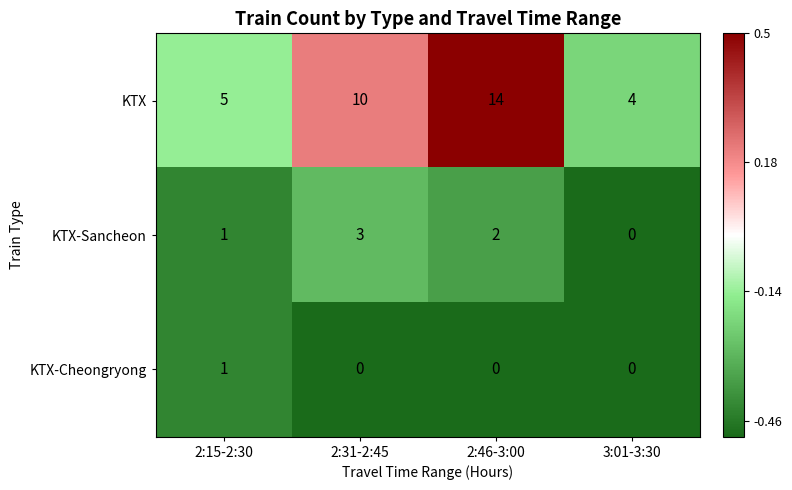

What is the highest value of the KTX series?

14